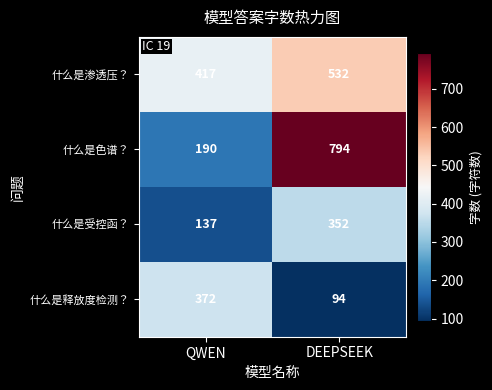

How many distinct data groups are displayed?

4